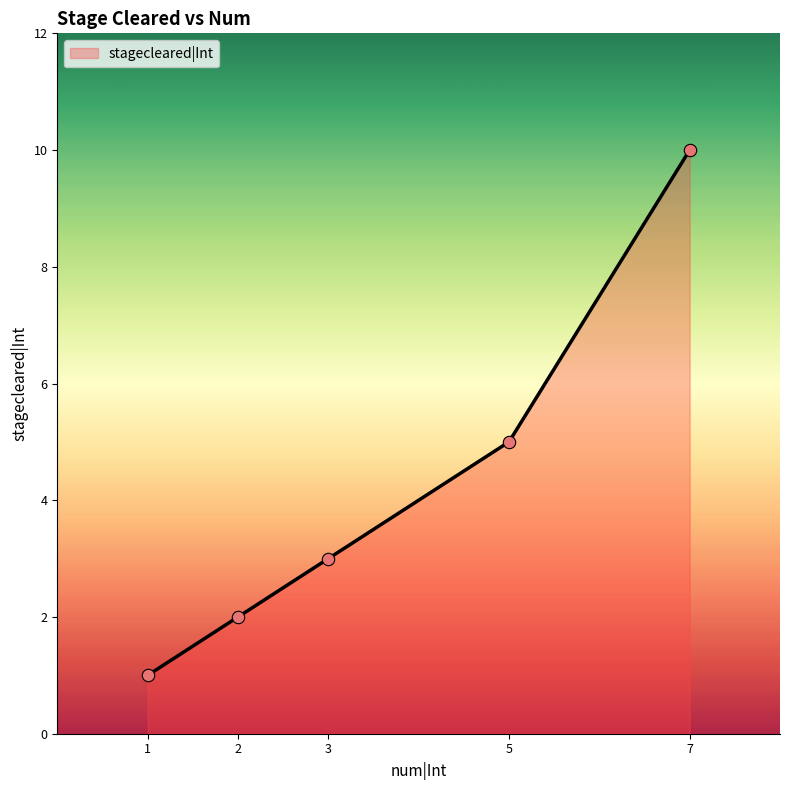

Approximately how many times larger is the value at 5 compared to 2?

2.5